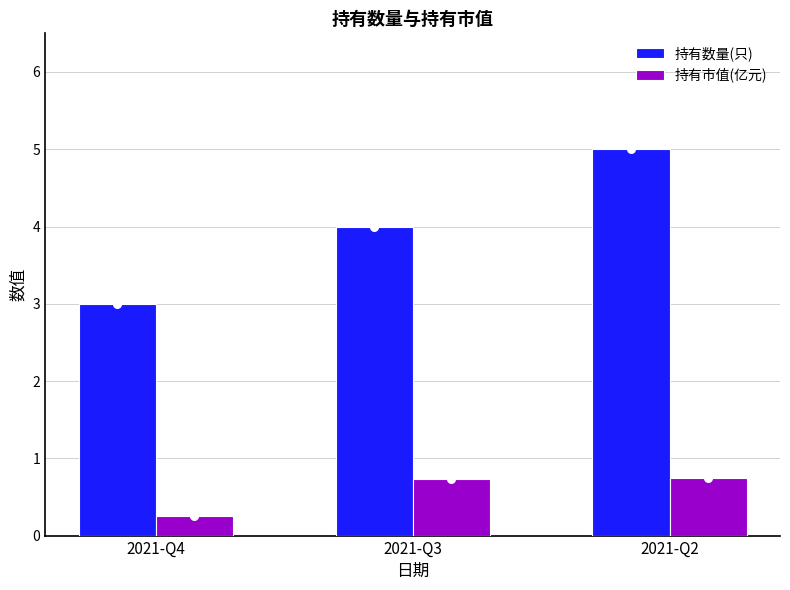

What are all the series names shown in the legend?

持有数量(只), 持有市值(亿元)